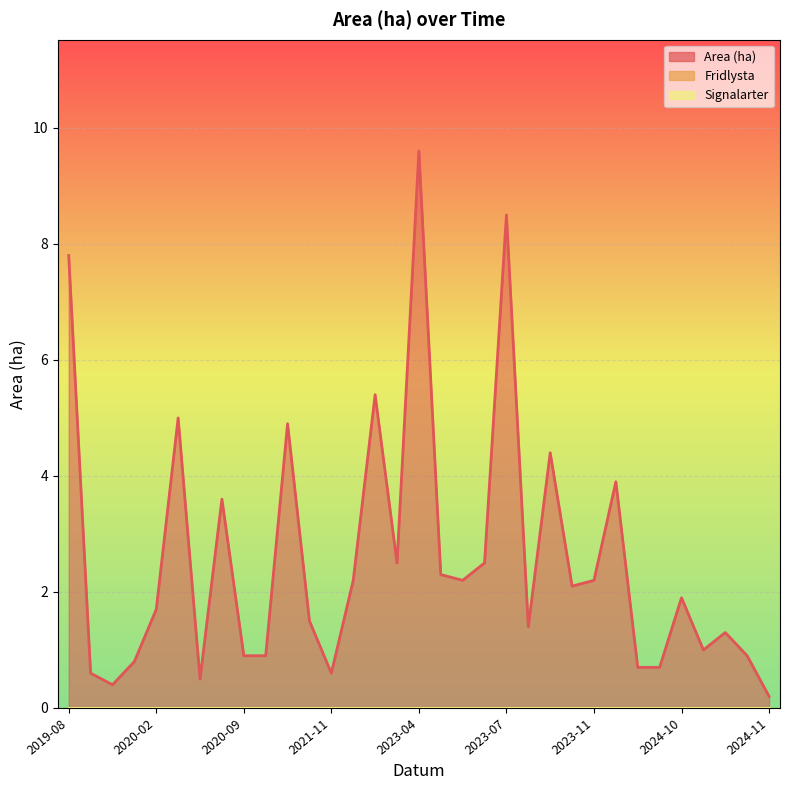

What are all the series names shown in the legend?

Area (ha), Fridlysta, Signalarter